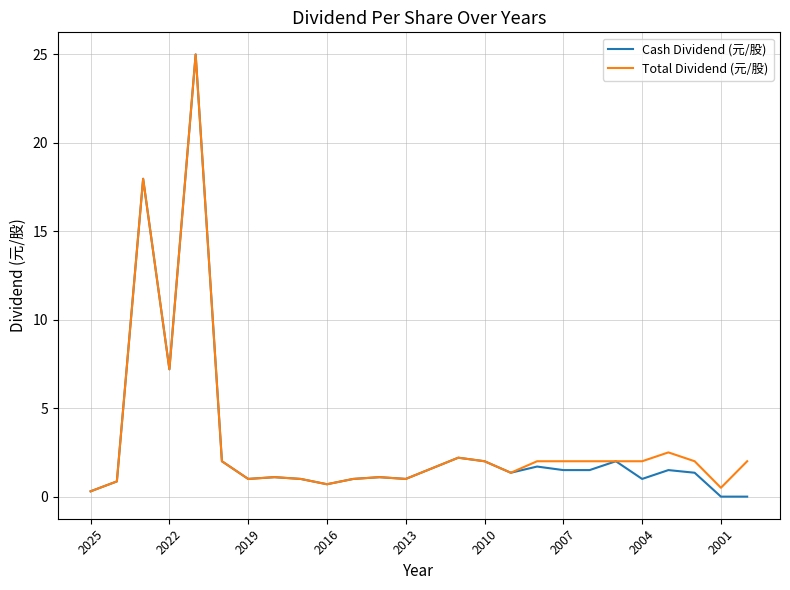

Which series has the largest range (max minus min)?

Cash Dividend (元/股)